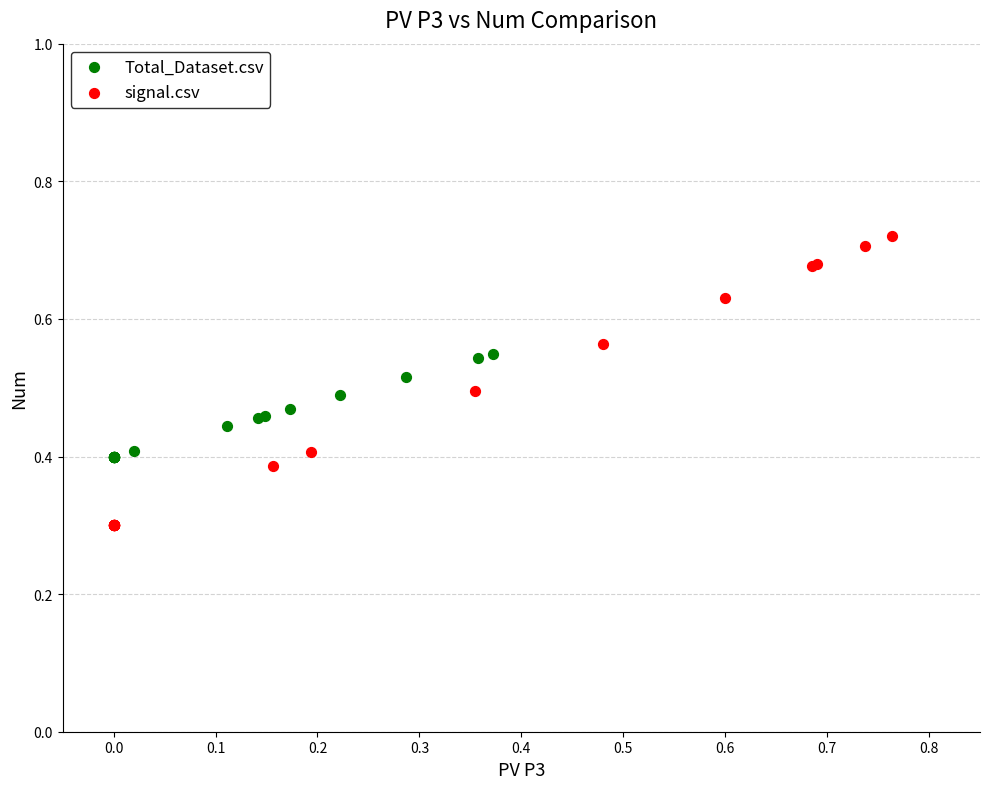

Which series has the widest spread of Y values?

signal.csv